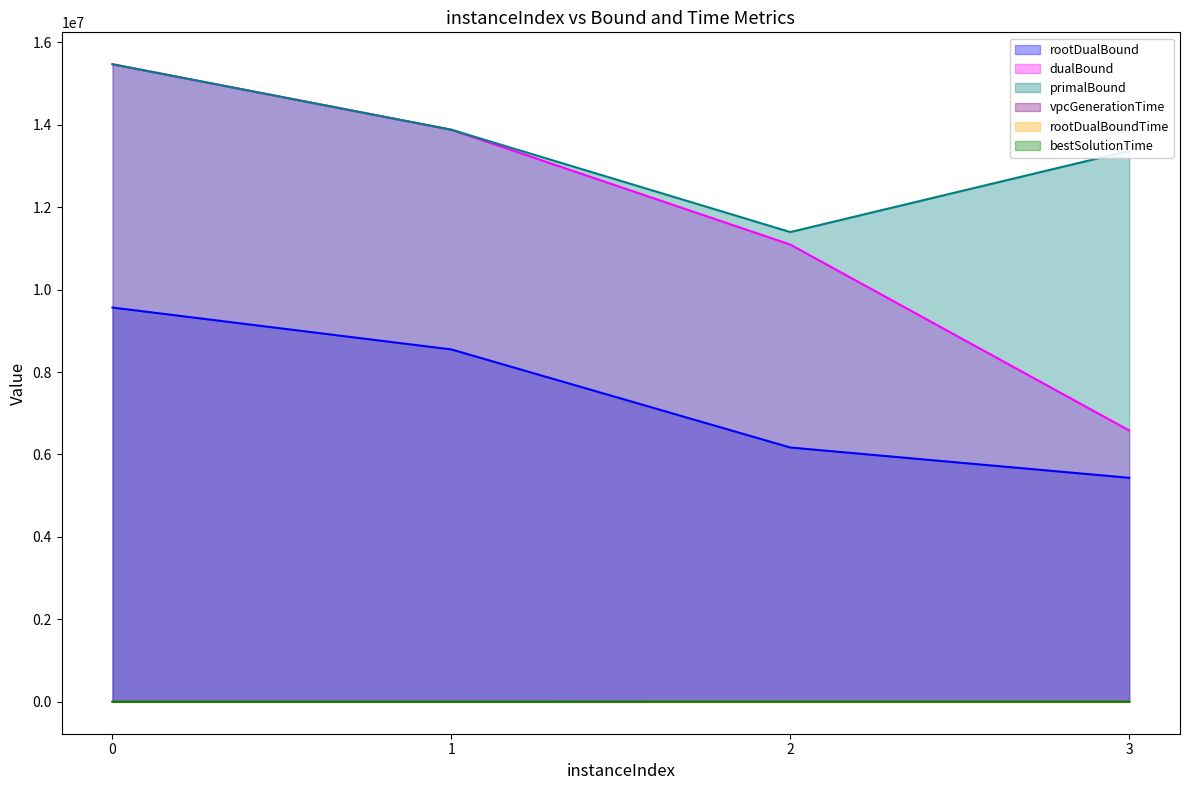

Rank the series by their maximum value, from highest to lowest.

primalBound, dualBound, rootDualBound, bestSolutionTime, rootDualBoundTime, vpcGenerationTime